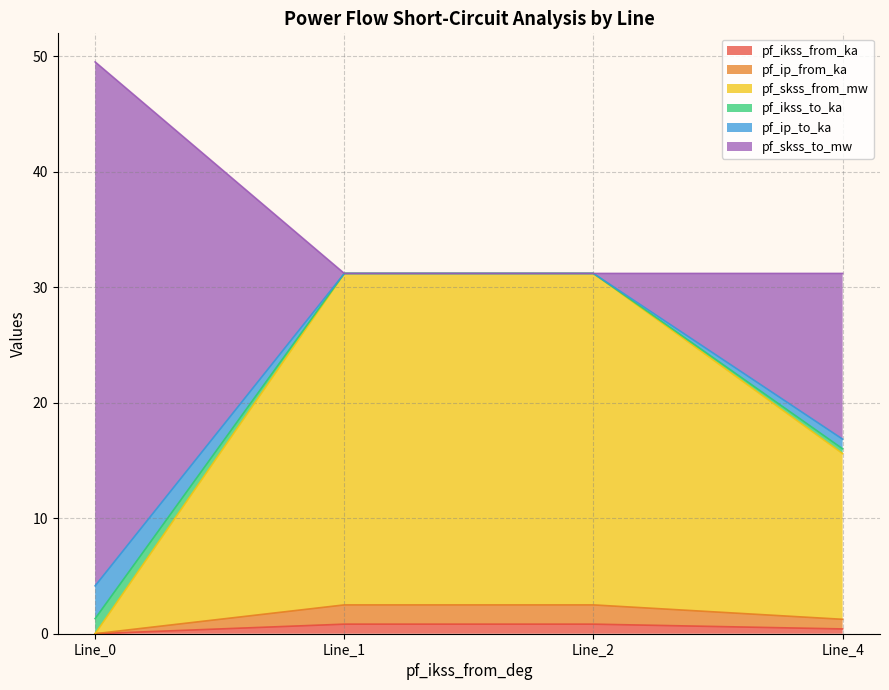

What is the sum of the pf_ikss_from_ka values at Line_1 and Line_0?

0.8